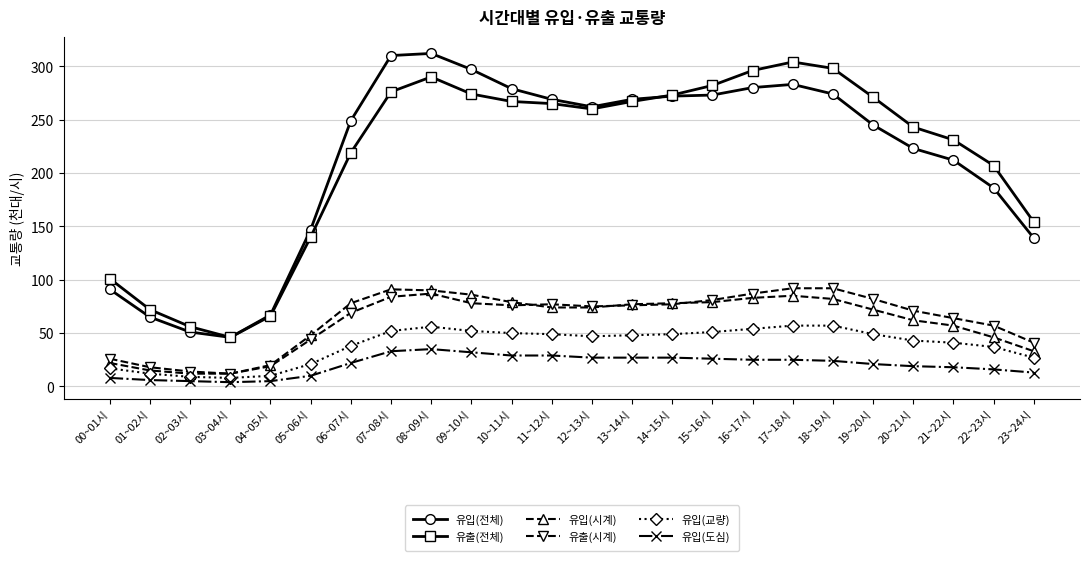

What is the greatest value displayed?

312